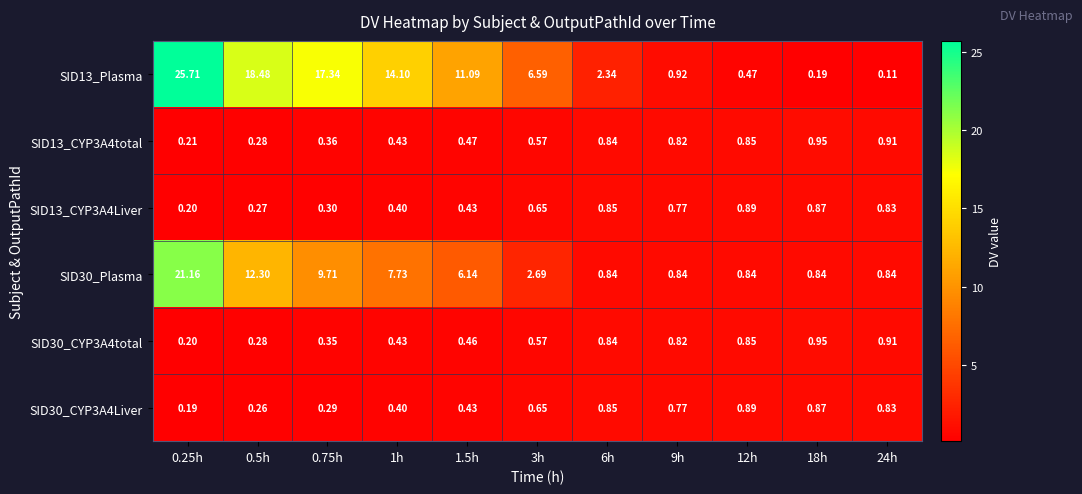

Count the number of data series in this chart.

6